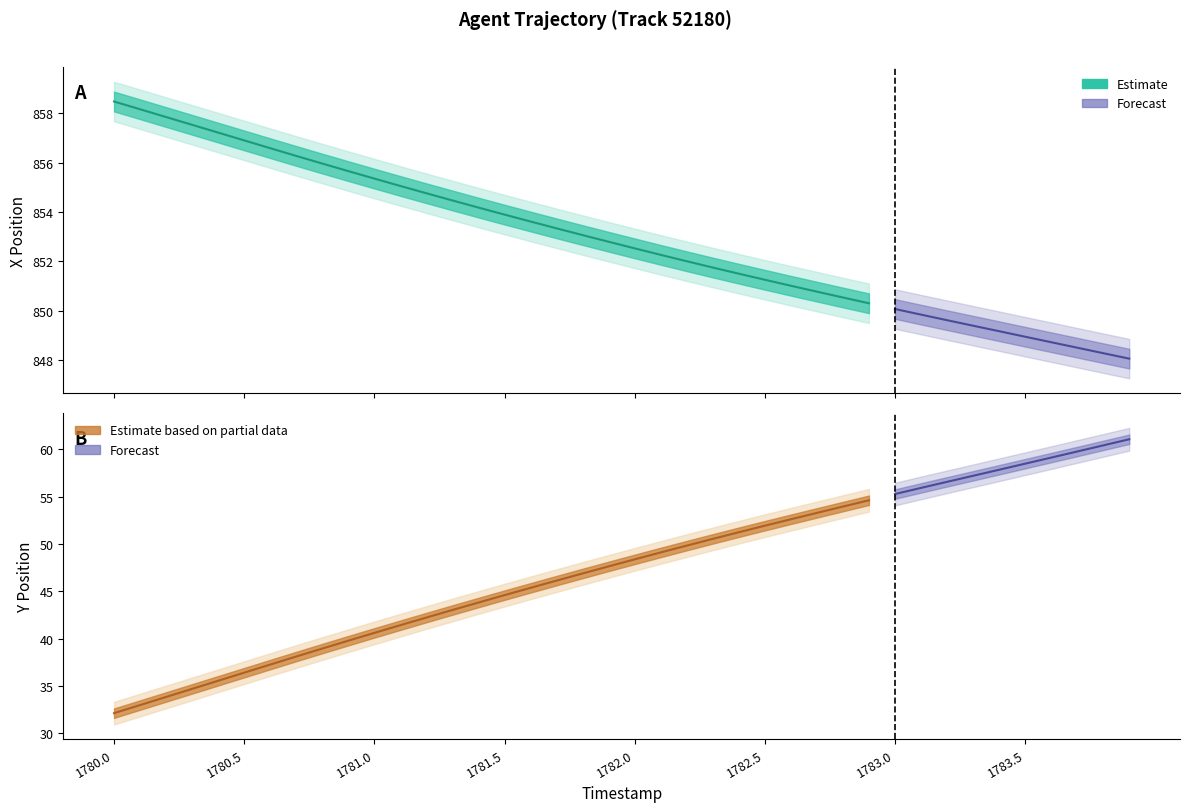

What is the sum of all Y values?

1898.5